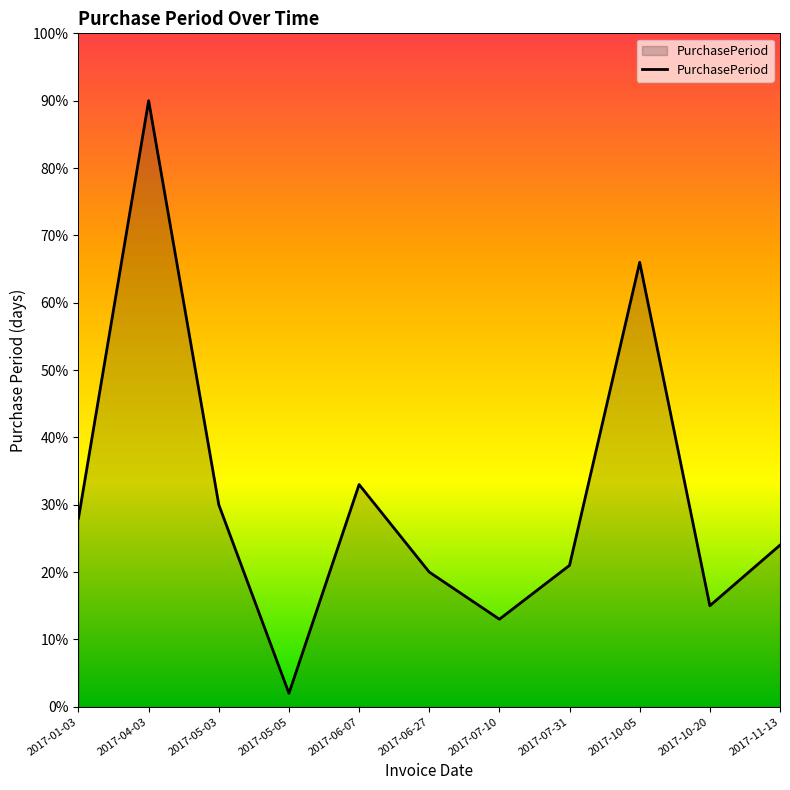

At which category does the data reach its first local valley?

2017-05-05